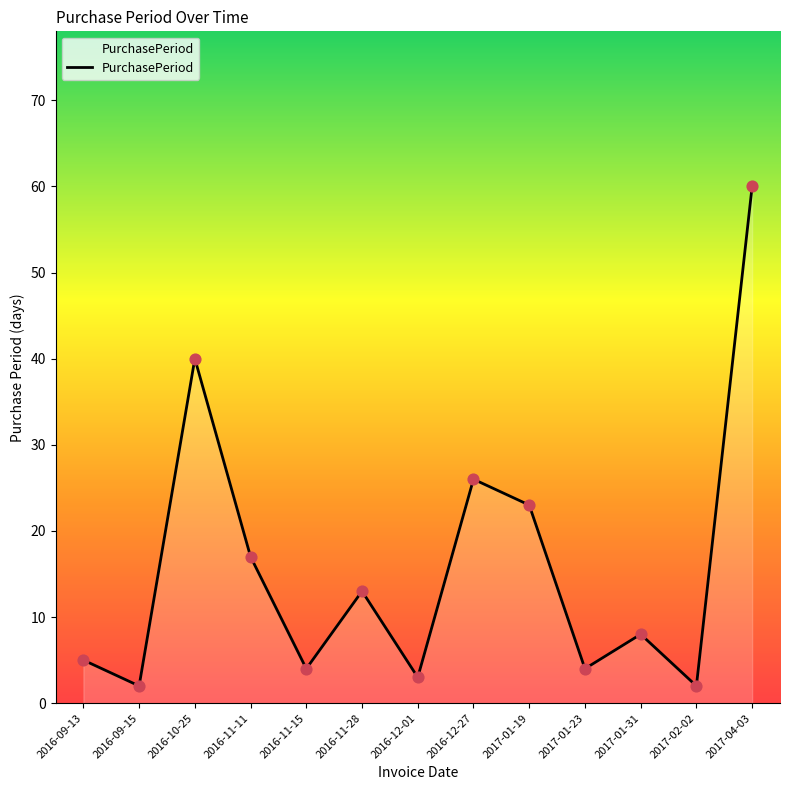

Which has a higher value, 2017-04-03 or 2016-12-01?

2017-04-03